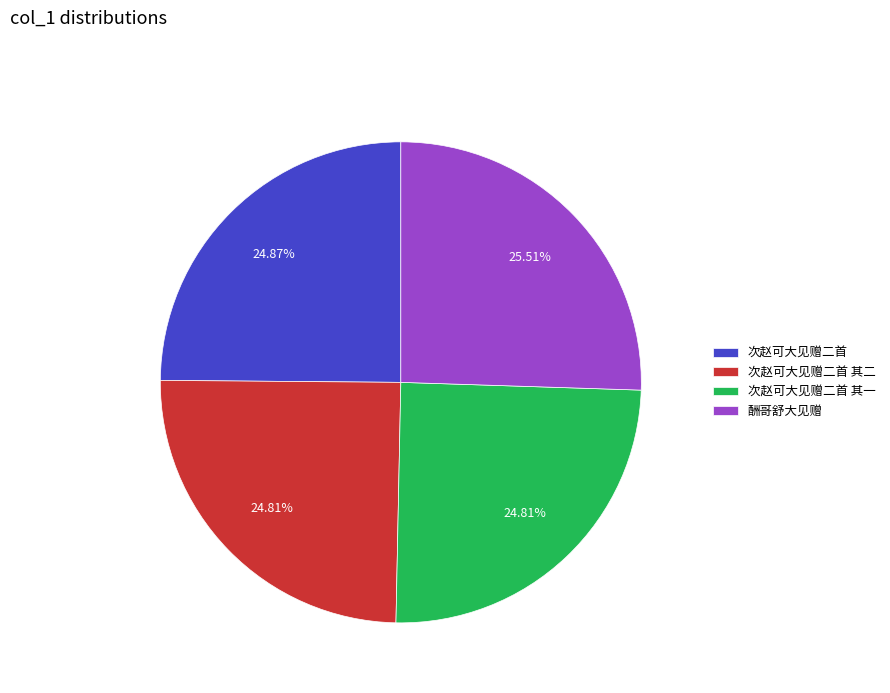

To the nearest percent, what is the combined percentage of 次赵可大见赠二首 其一 and 酬哥舒大见赠?

50%